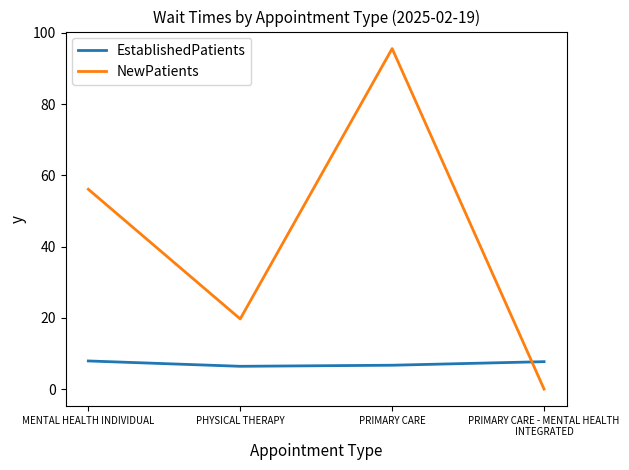

Which label corresponds to the smallest value in the chart?

PRIMARY CARE - MENTAL HEALTH INTEGRATED